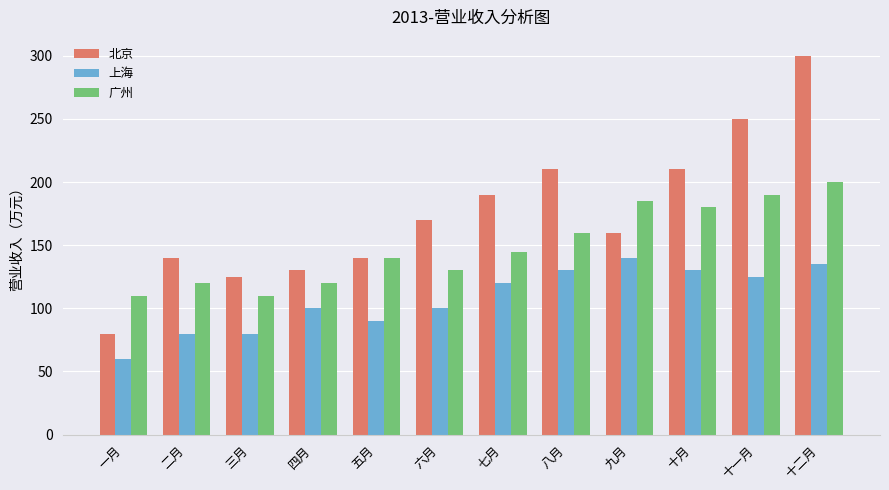

At which category is the sum across all series the highest?

十二月